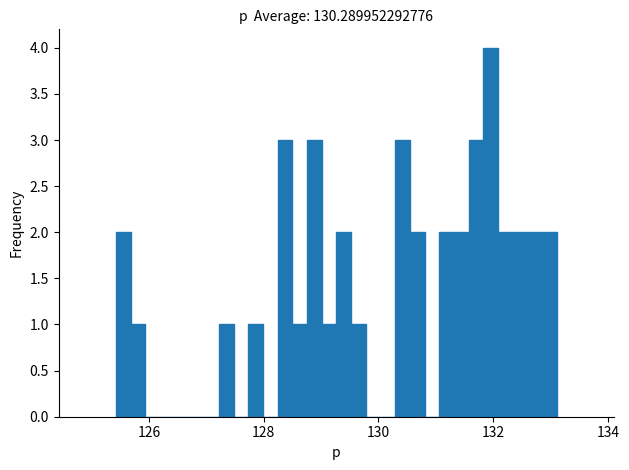

Read against the x-axis, roughly where is the centre of the tallest bar?

132.0